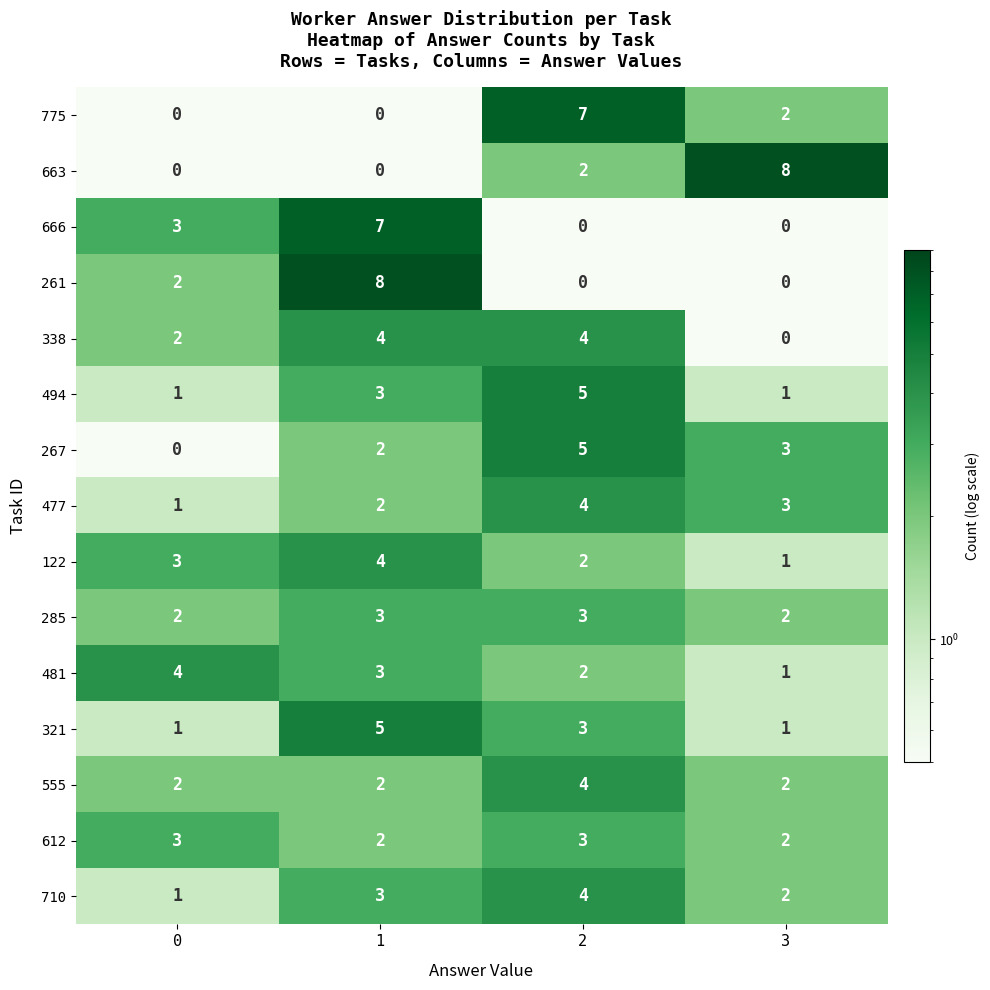

The value of 261 at 2 is -3. True or false?

False